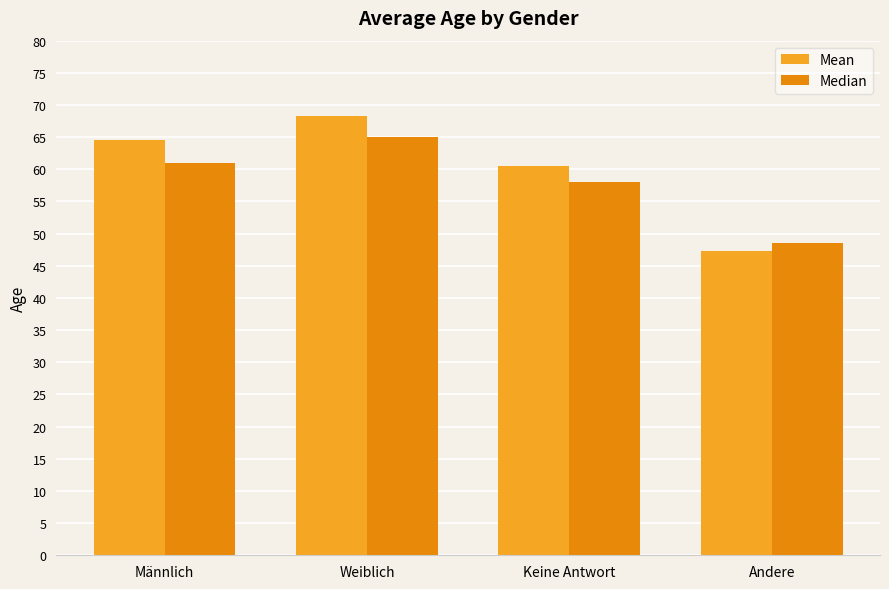

List the series in order of their peak value, highest first.

Mean, Median